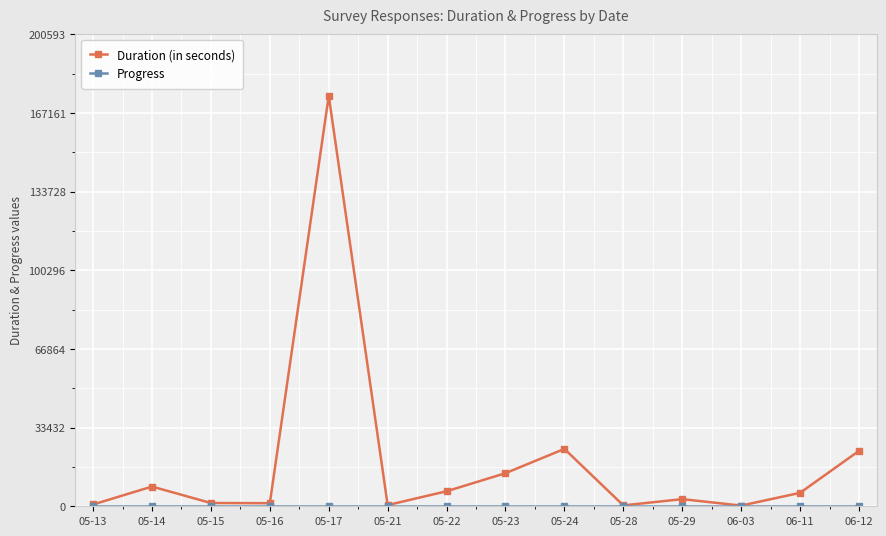

Where does the Duration (in seconds) series first go above 5709?

05-14